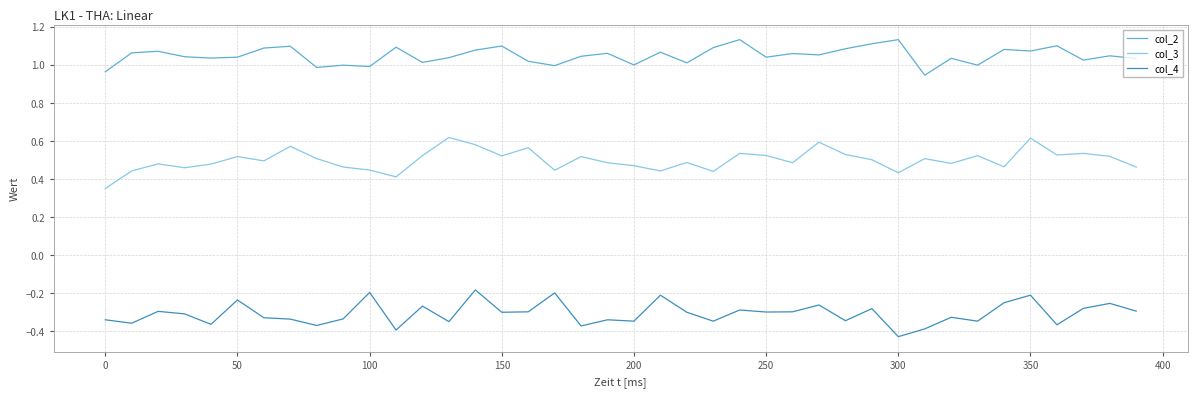

What are all the series names shown in the legend?

col_2, col_3, col_4